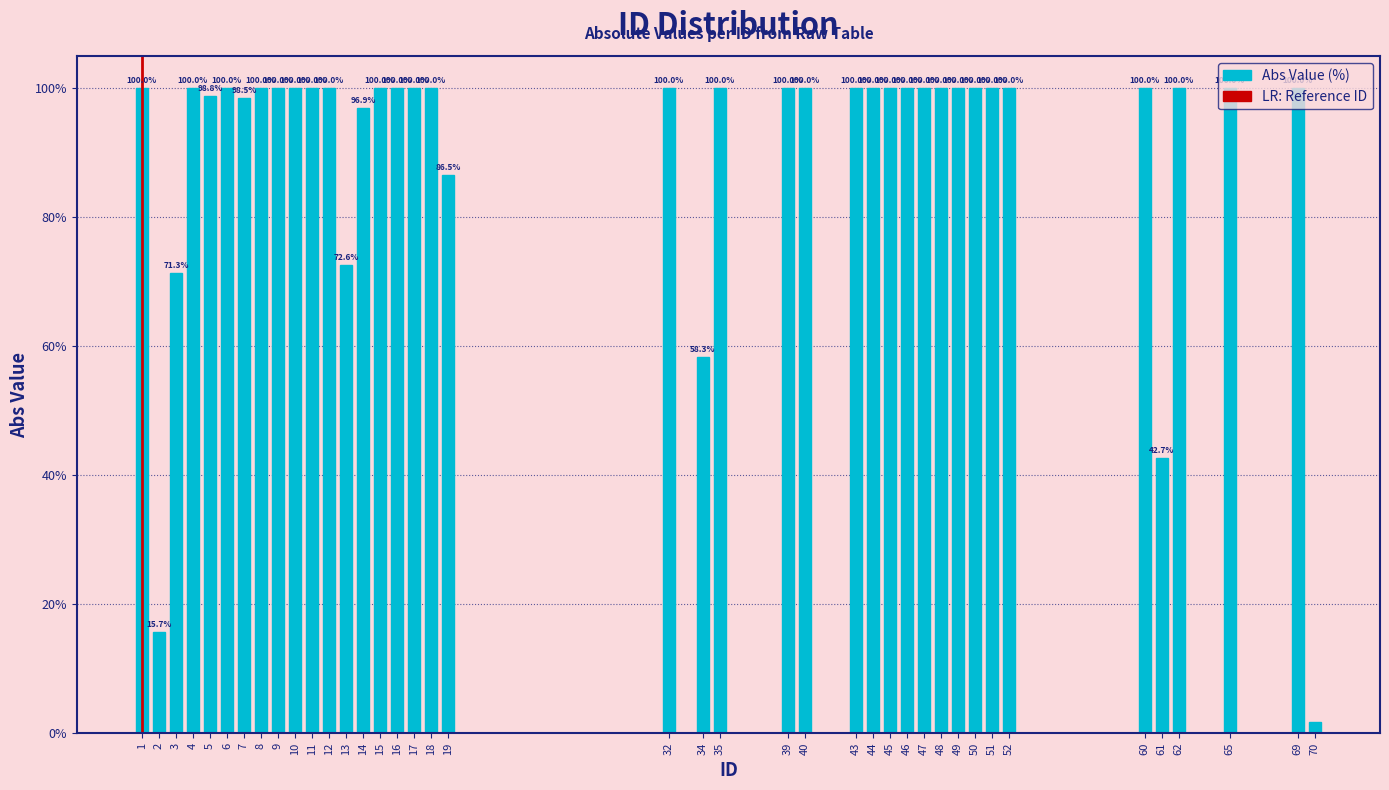

What is the value of the 15th bar from the left?

100.0